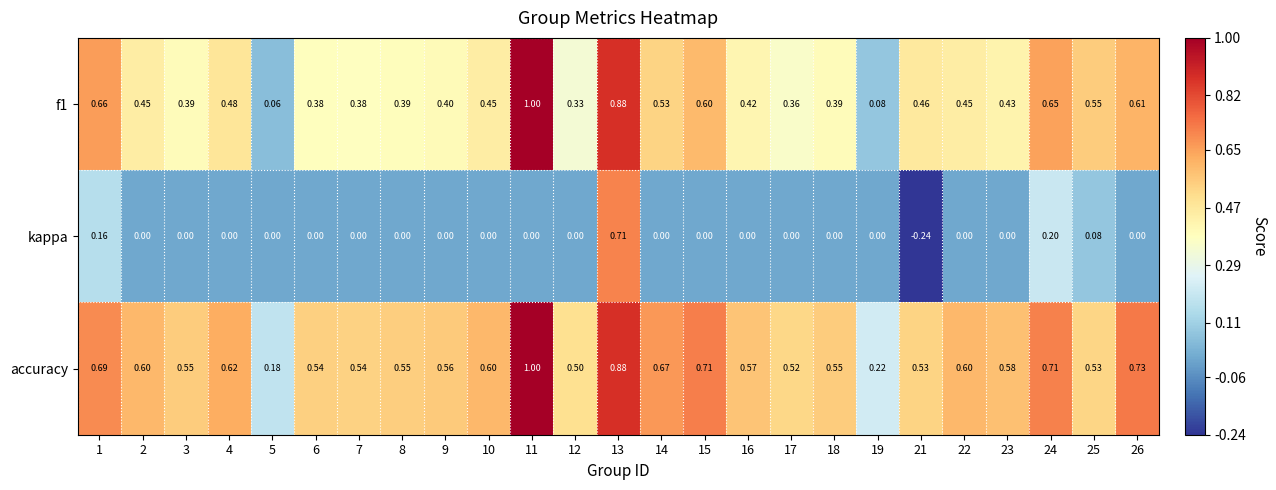

Which series has the largest total across all categories?

accuracy